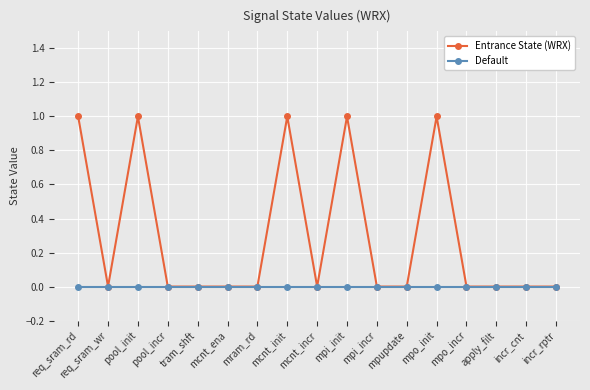

The Entrance State (WRX) series shows 1 at pool_init. True or false?

True